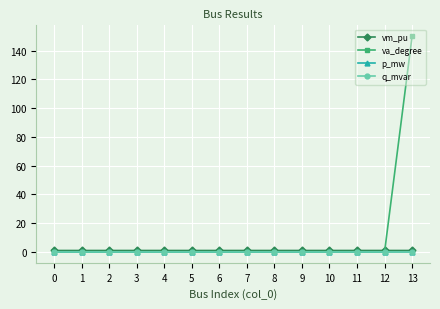

At which category is the sum across all series the highest?

13